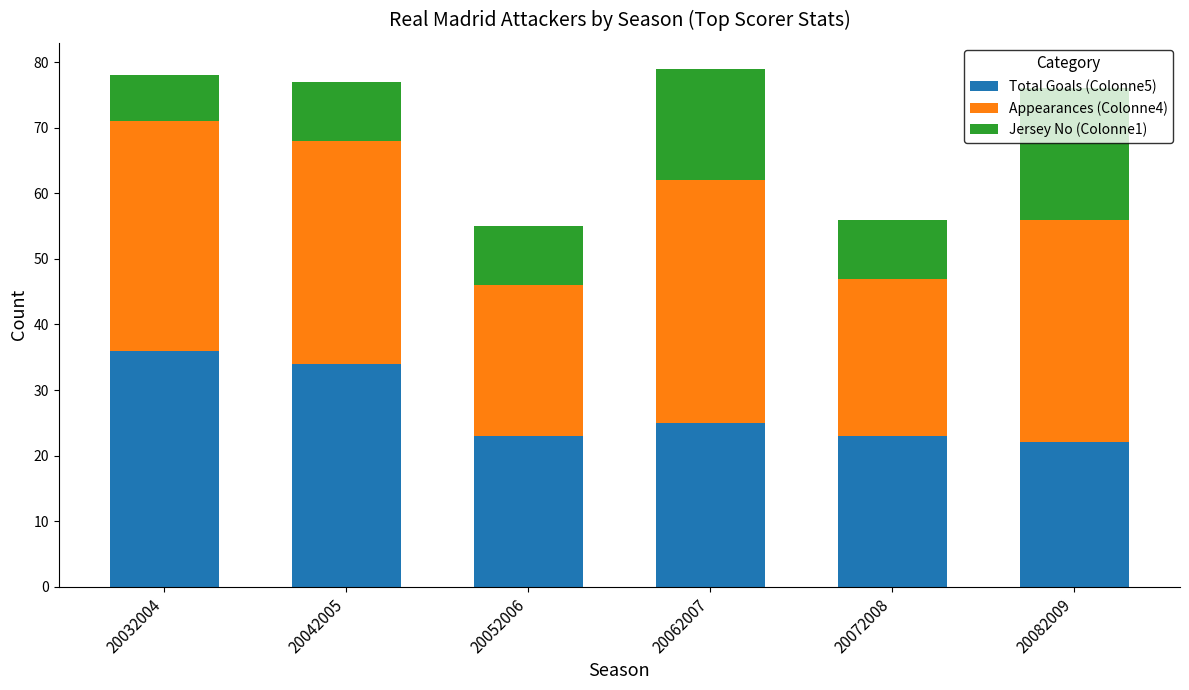

How many distinct data groups are displayed?

3